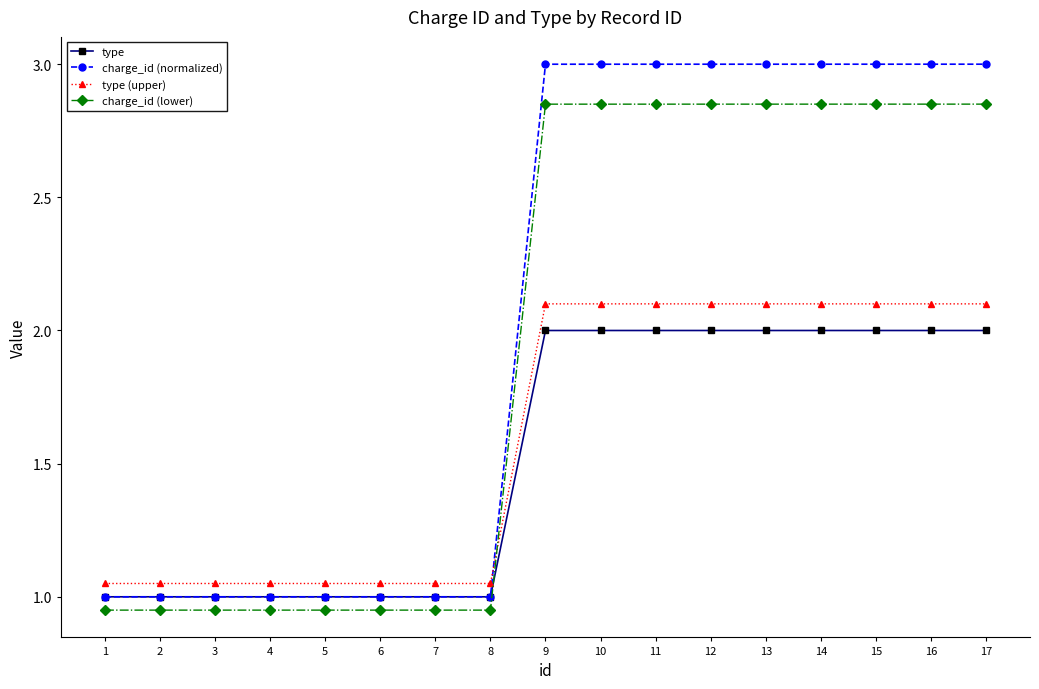

Which series has the widest spread of values?

charge_id (normalized)